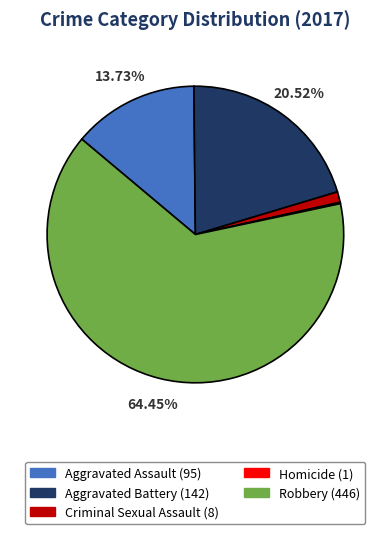

Which category has the biggest portion of the pie?

Robbery